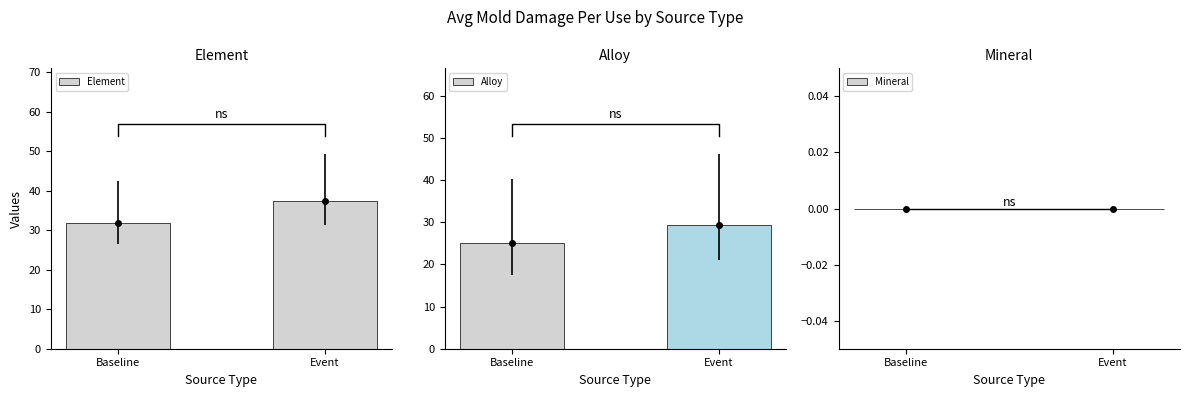

How many groups of bars are there?

2